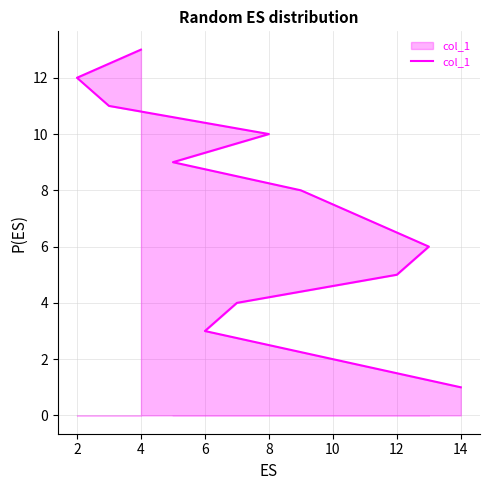

Count the number of categories in the chart.

13